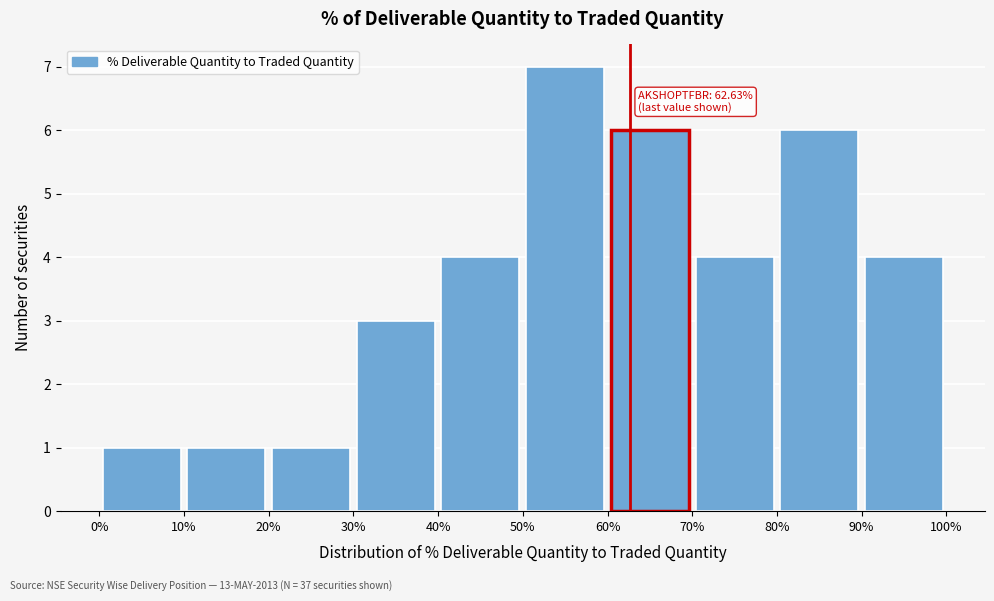

Which range on the x-axis has the tallest bar?

50% to 60%